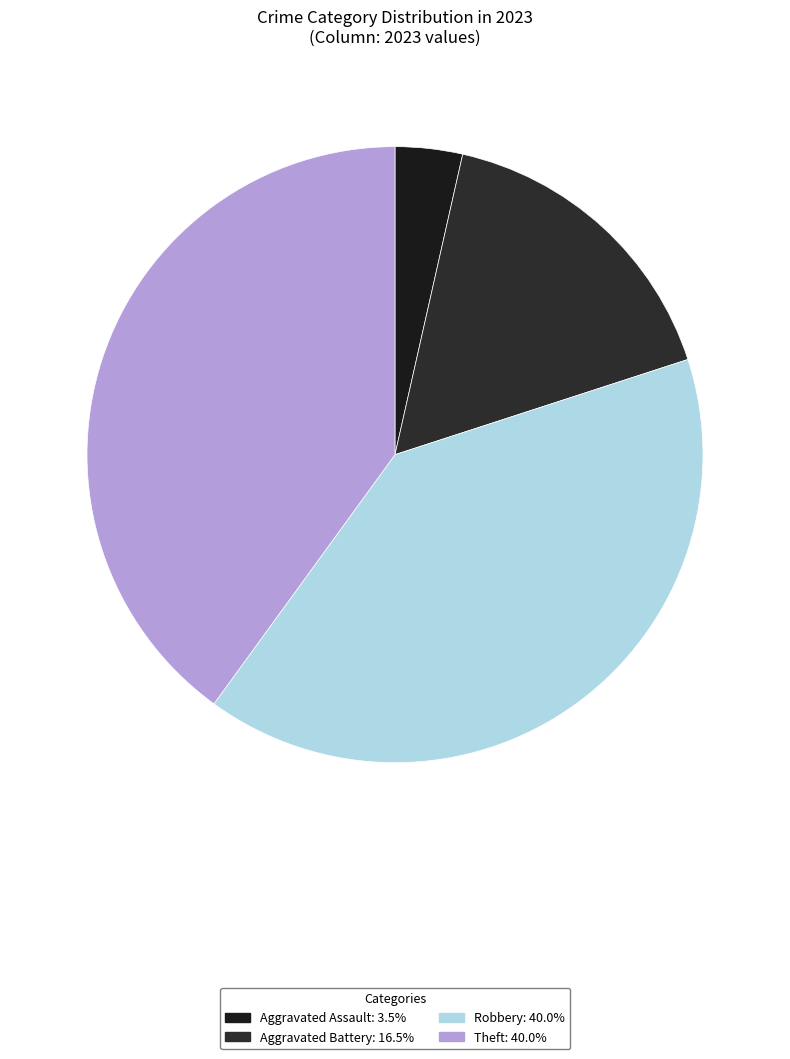

How many segments does this pie chart have?

4